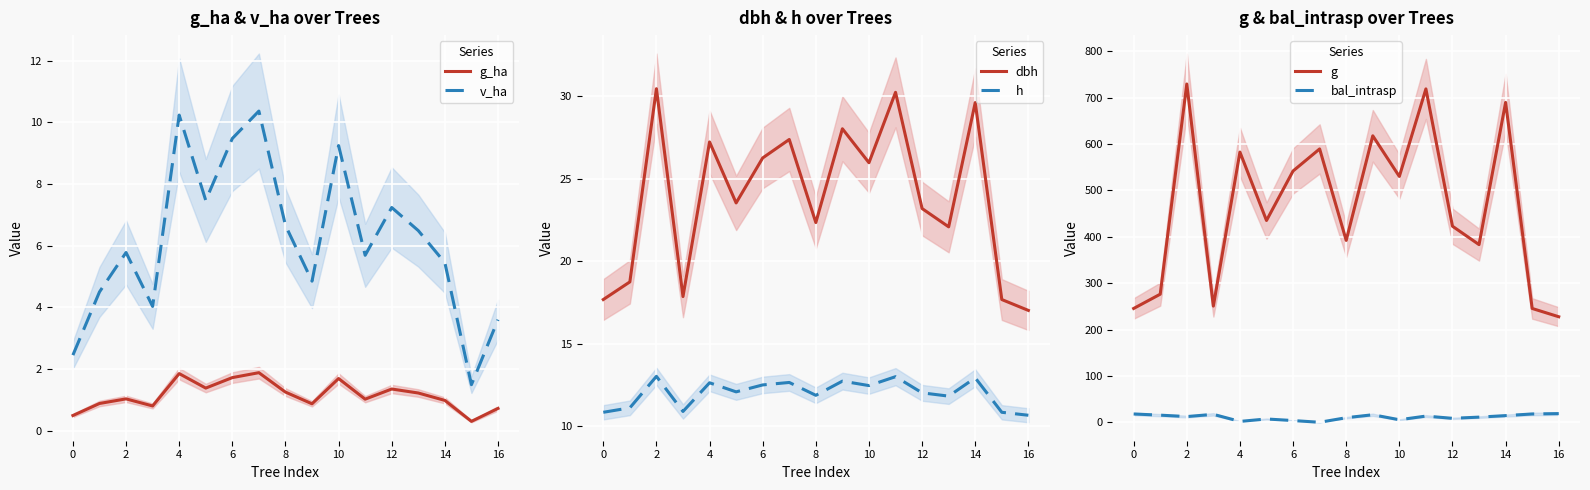

How many intersections are there between bal_intrasp and h?

8